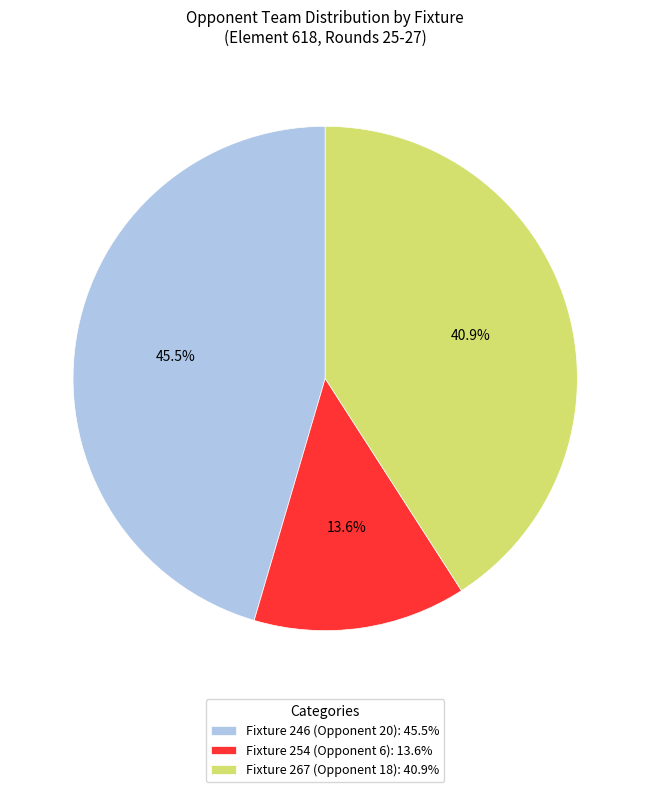

Do Fixture 254 (Opponent 6) and Fixture 267 (Opponent 18) together represent more than half of the pie?

Yes